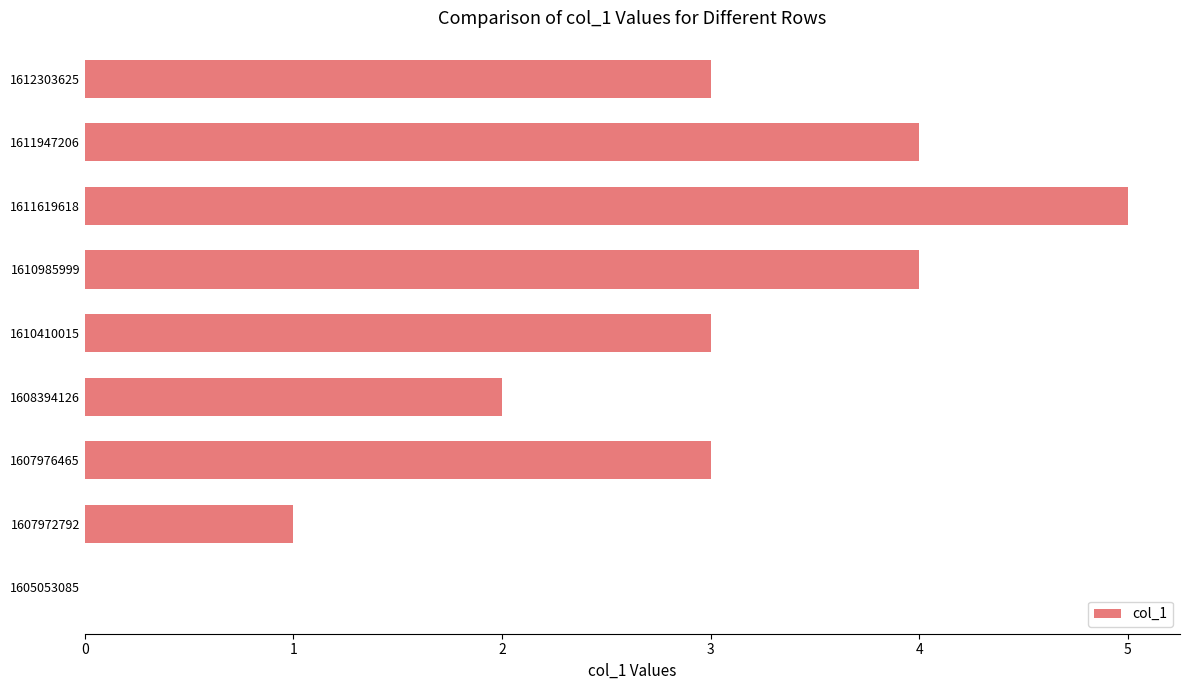

How many values are between 2 and 4?

6